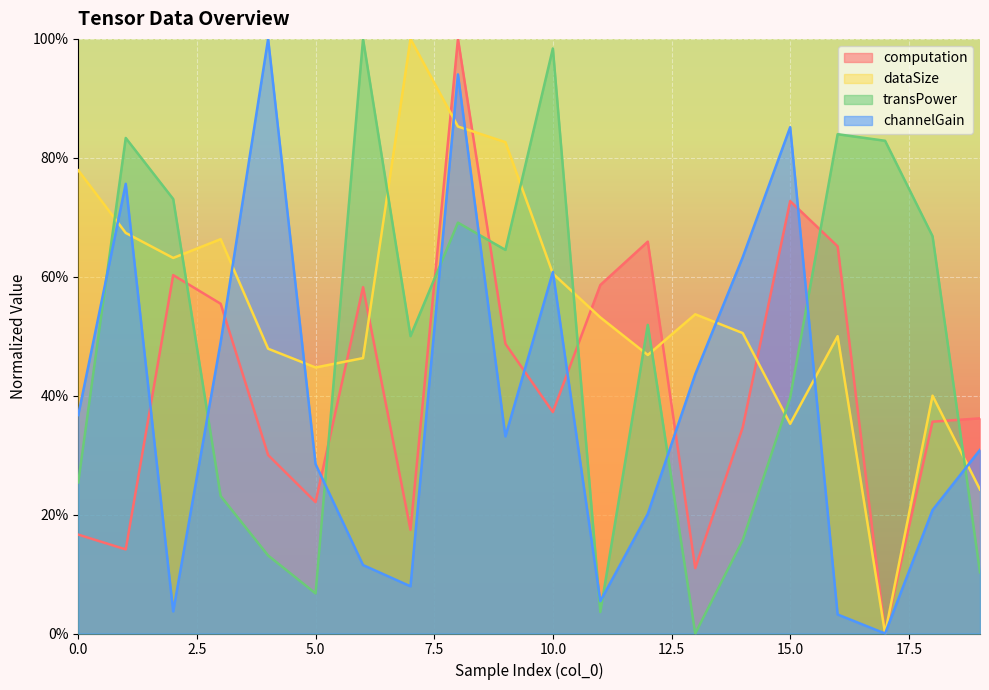

What is the difference between the maximum and minimum values in the channelGain series?

1.0